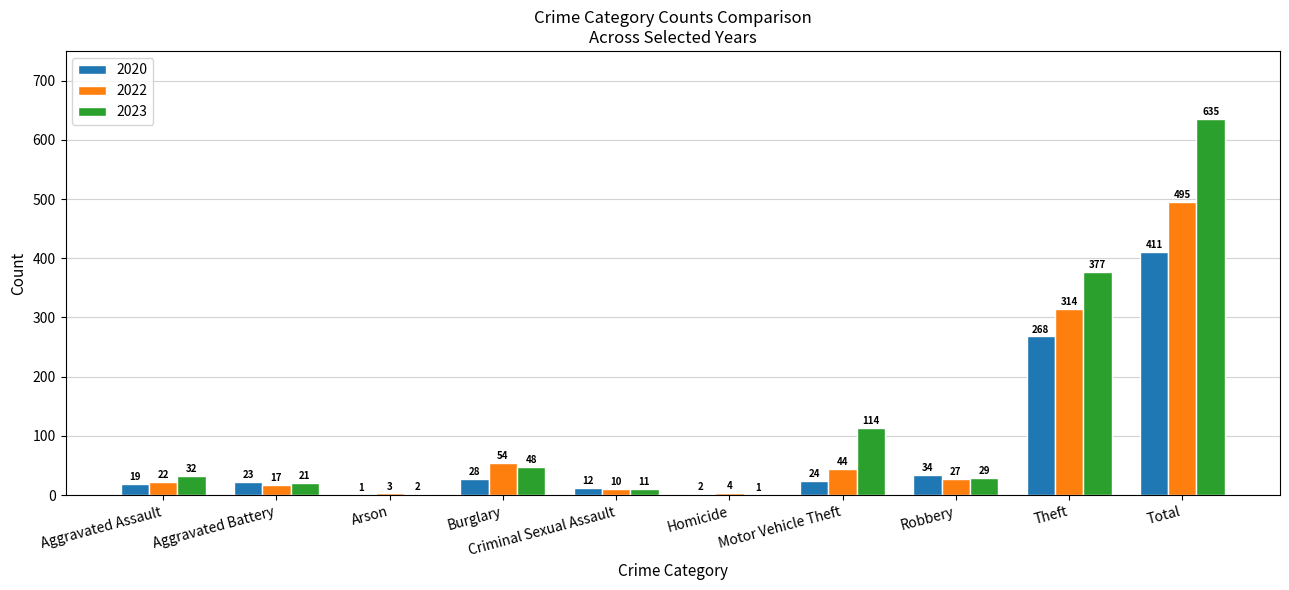

Which category has the highest value in the 2022 series?

Total